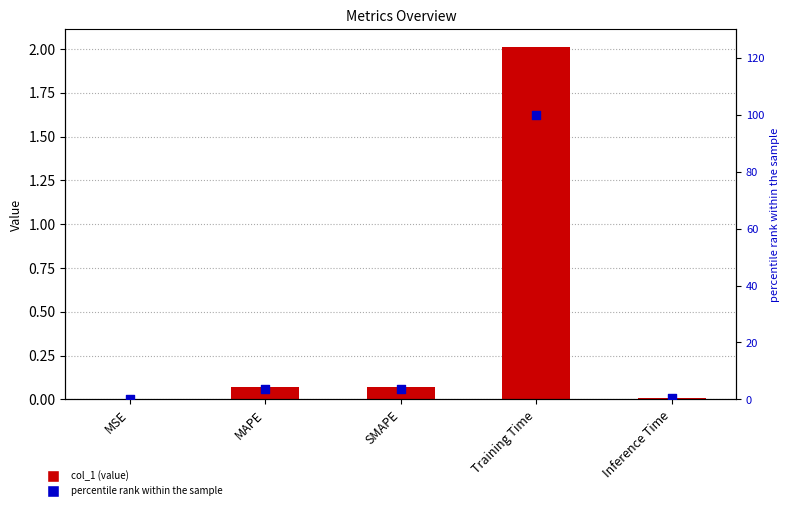

Which series reaches the maximum Y coordinate?

percentile rank